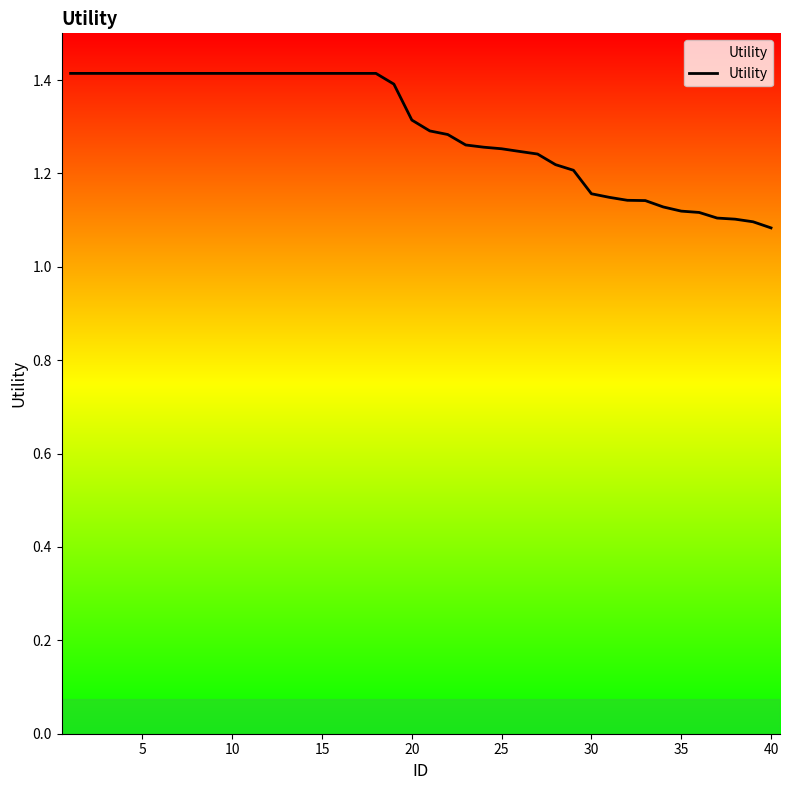

Count the values in the range 1 to 2.

40